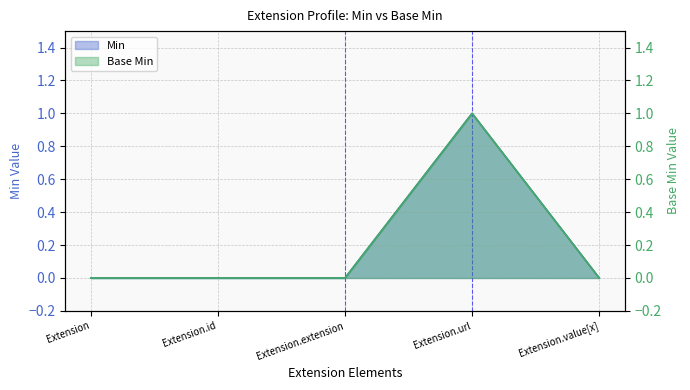

Between Extension and Extension.url, which series saw the biggest shift?

Base Min